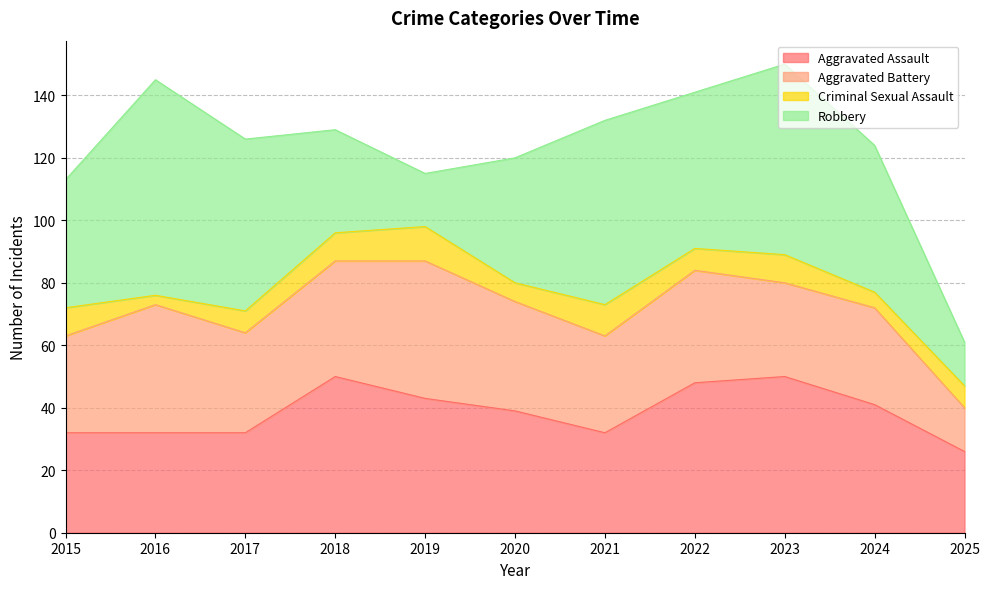

What value does the Robbery series have at 2025?

14